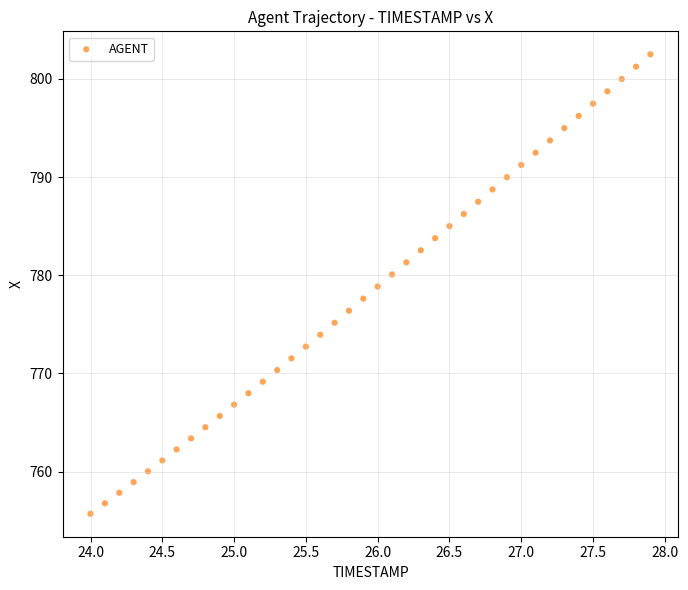

What is the range of Y values (max minus min)?

46.8